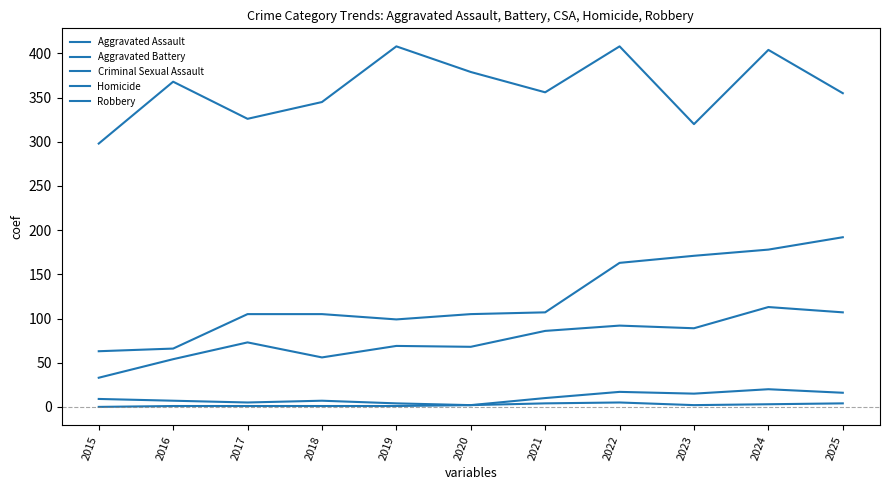

Does the chart display data point markers on the line(s)?

No